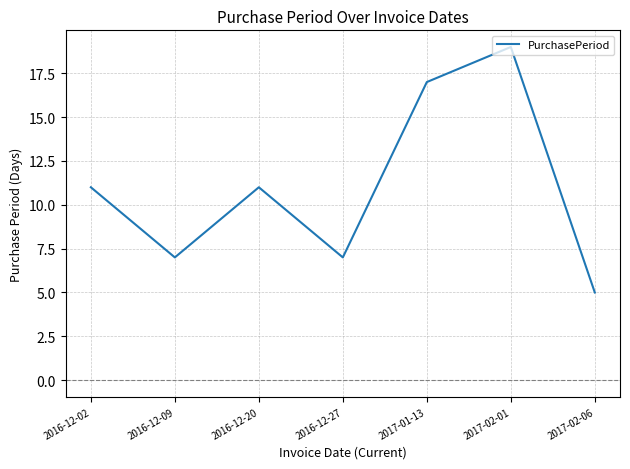

Where is the first local minimum?

2016-12-09